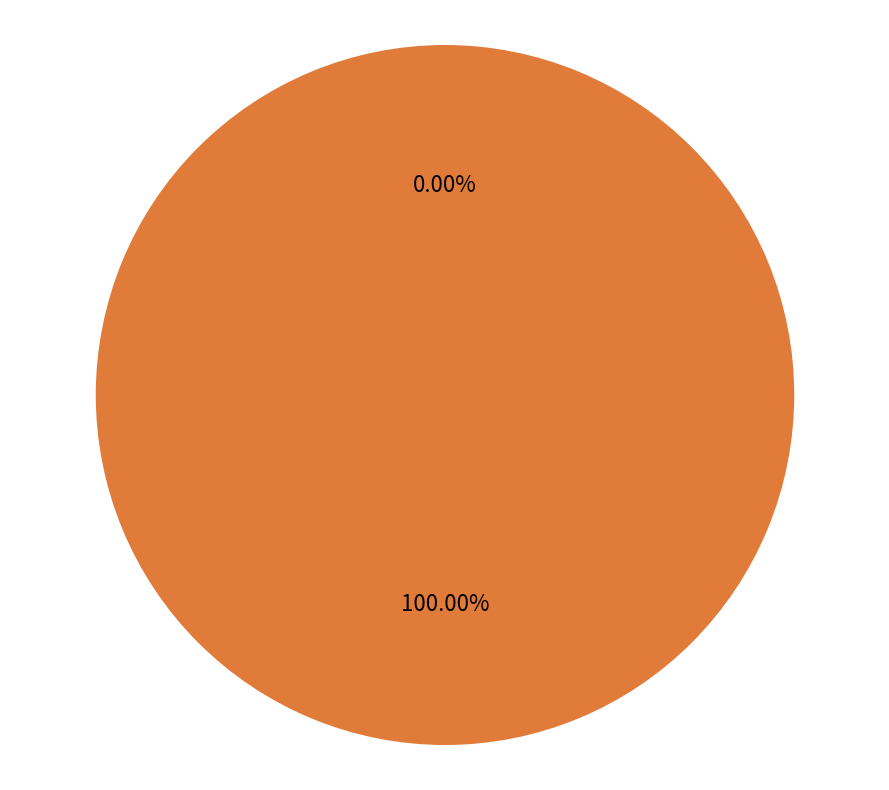

Rank the categories by value from lowest to highest.

0, 1